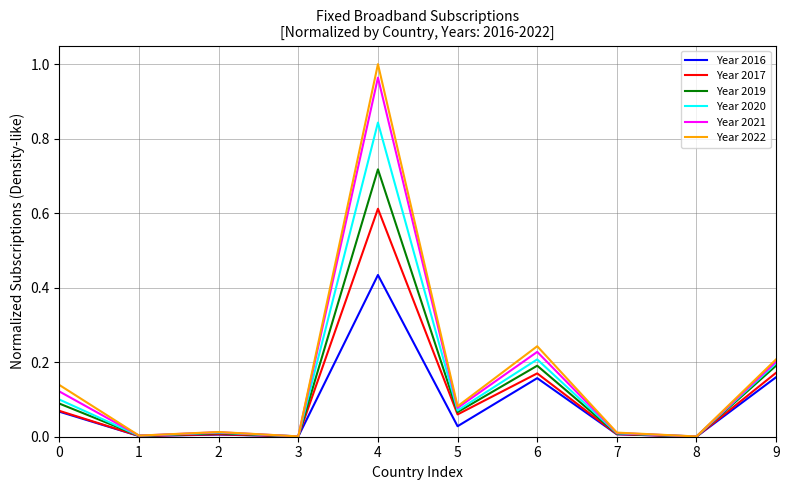

Which series changed the most between 0 and 6?

Year 2020